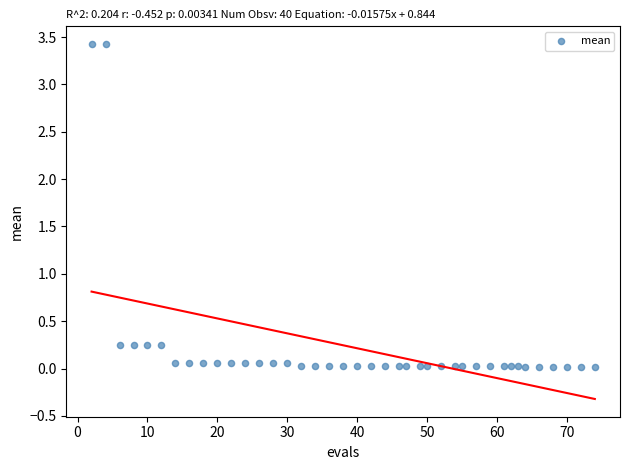

What is the range of X values (max minus min)?

72.0